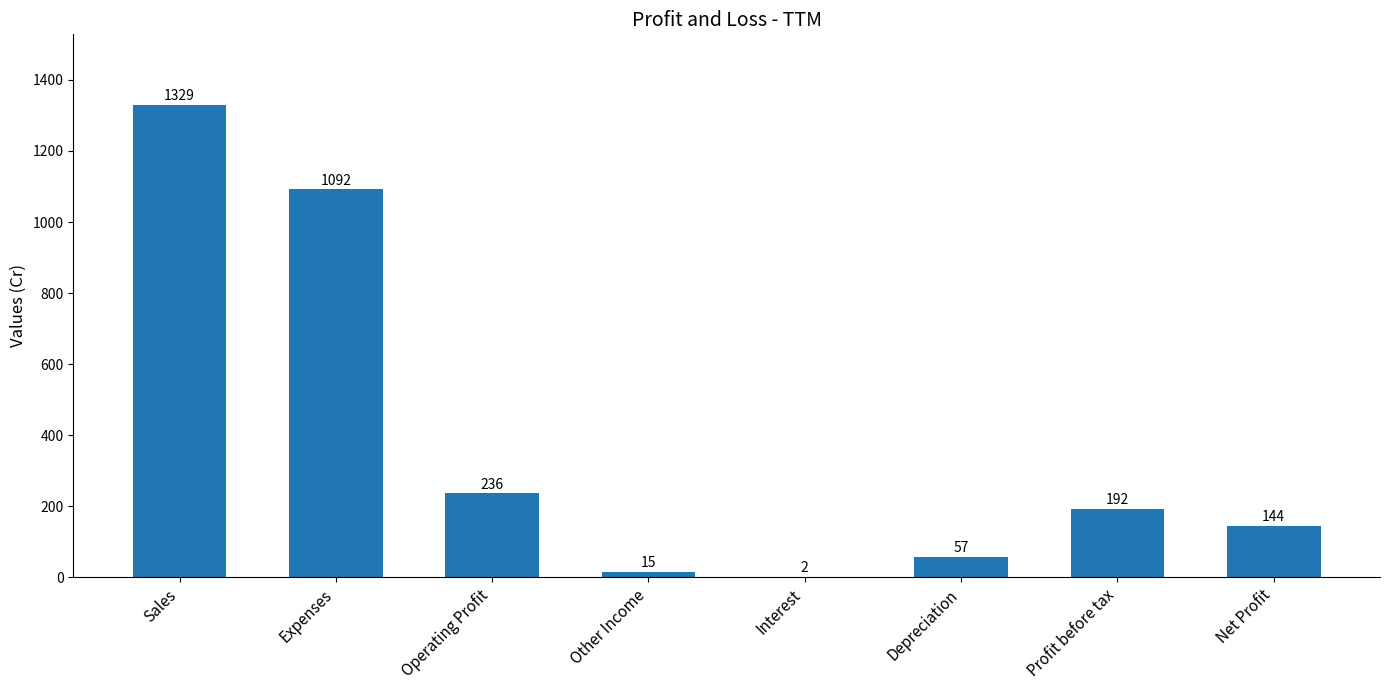

How many series are shown in this chart?

1